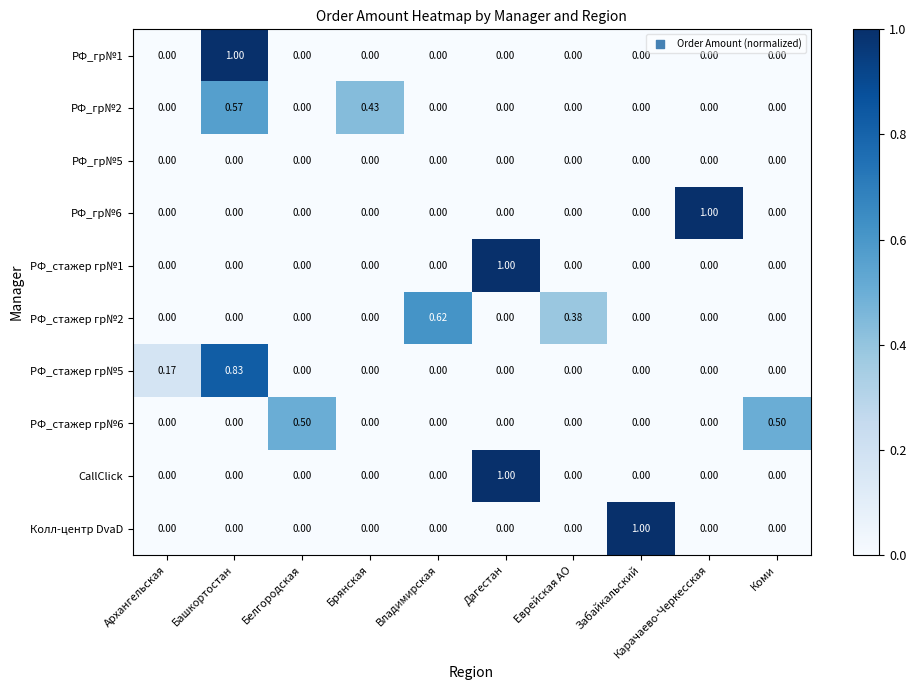

At which category is the sum across all series the highest?

Башкортостан